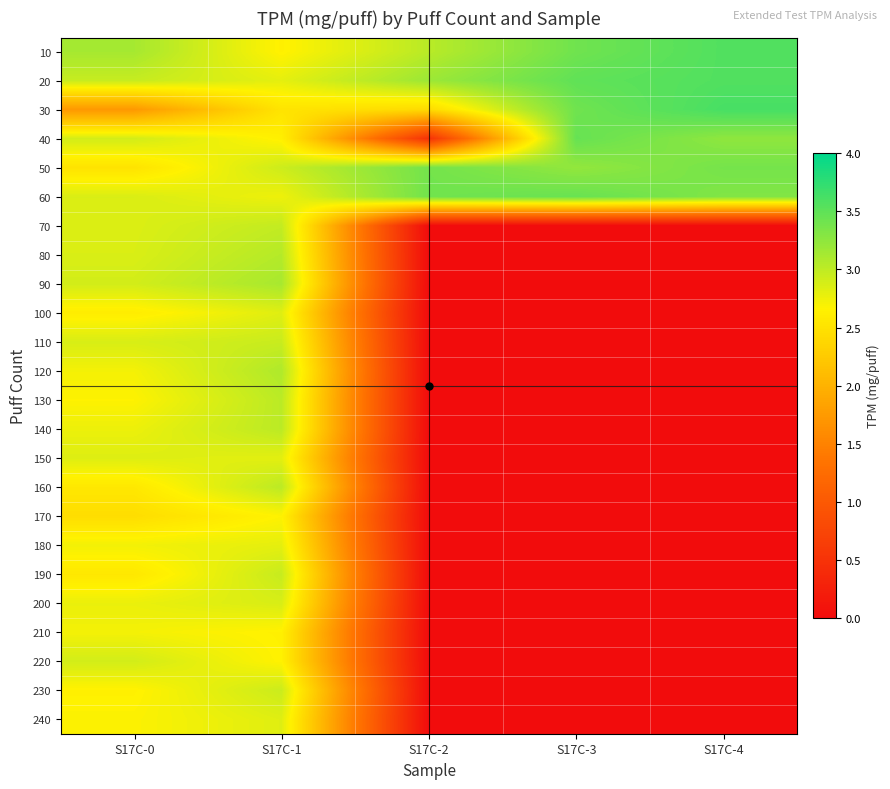

How many categories are shown in the chart?

5